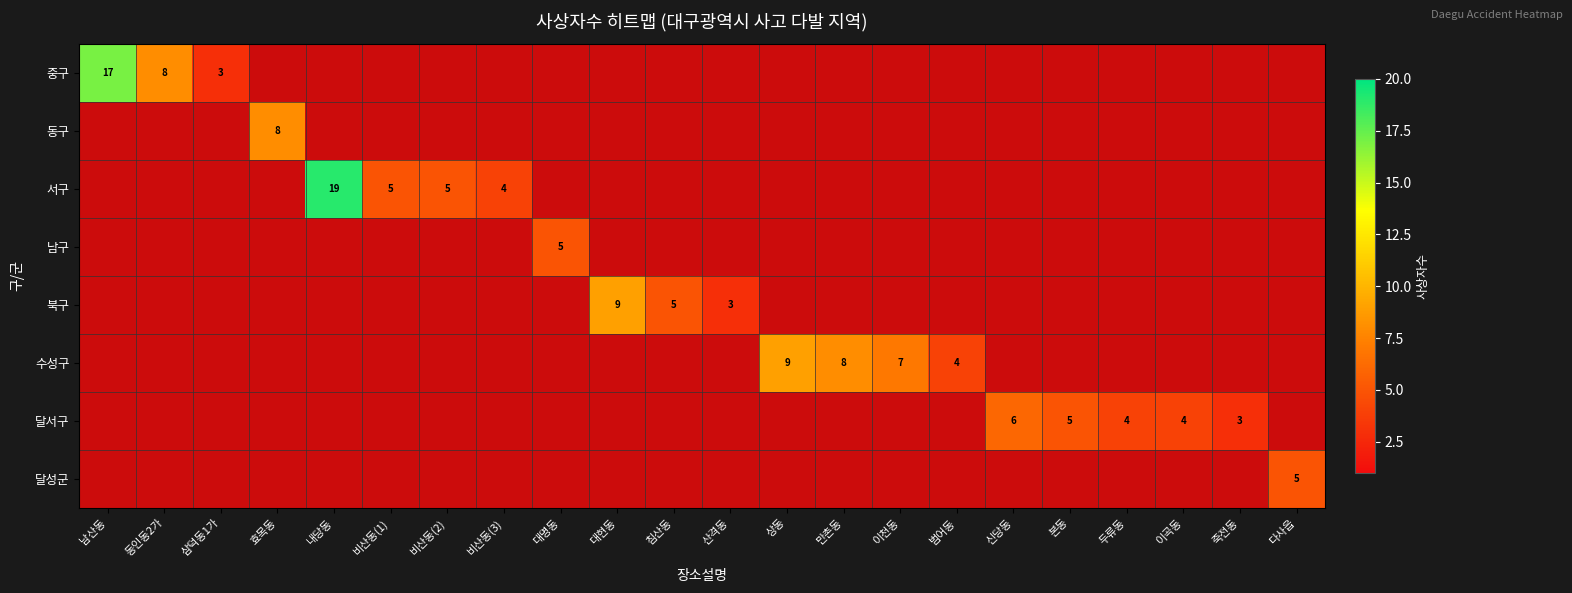

Is it true that 서구 equals 4 at 비산동(3)?

True